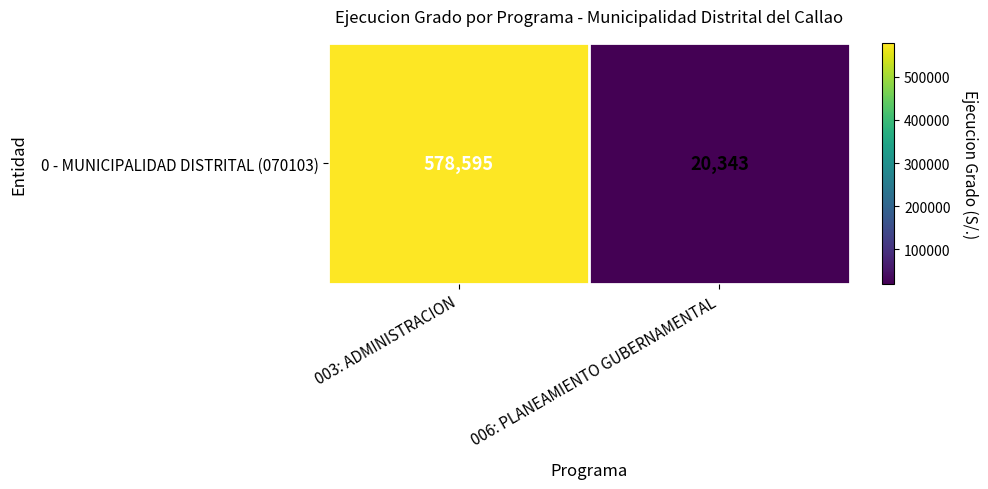

Reading left to right, list all the values displayed in this chart.

003: ADMINISTRACION=578595	006: PLANEAMIENTO GUBERNAMENTAL=20343